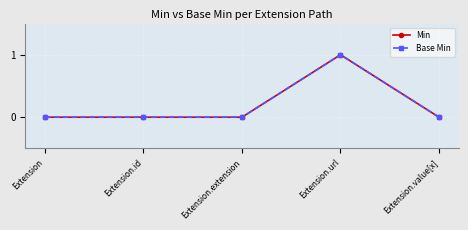

Is this an area chart (filled region under the line)?

No